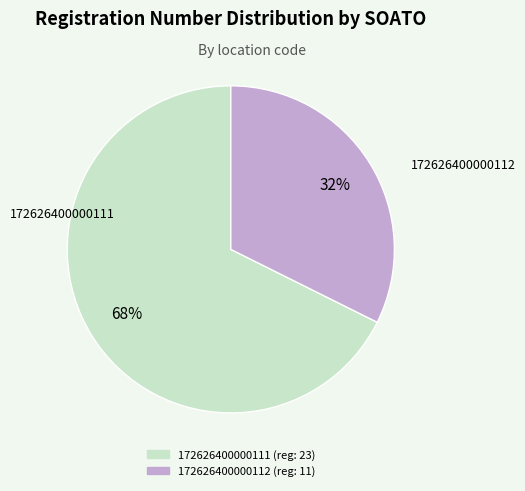

How many segments does this pie chart have?

2